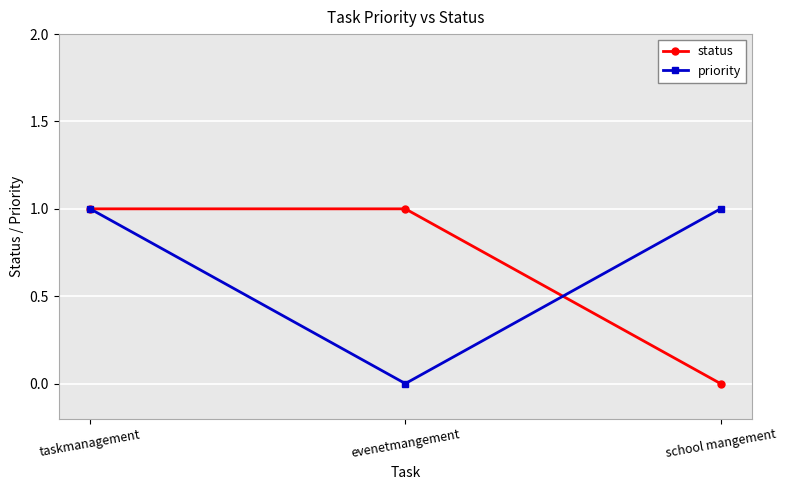

What is the average value of the status series?

1